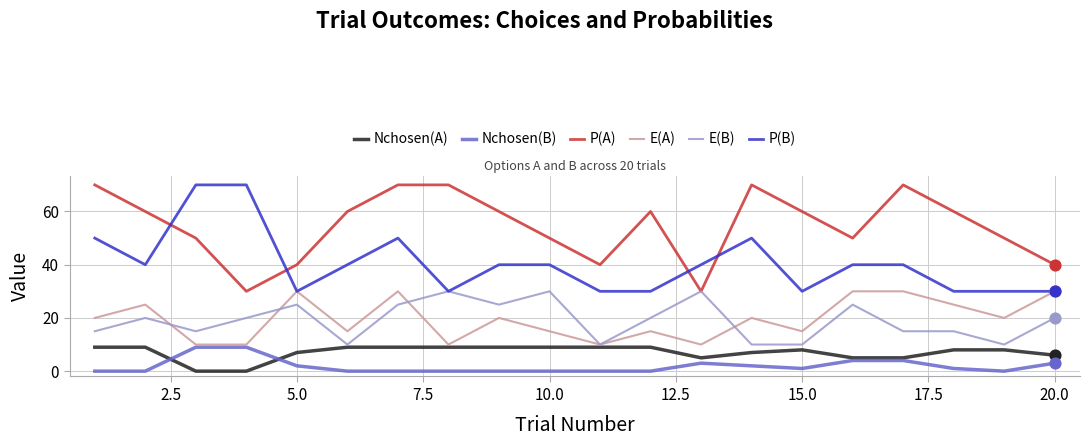

True or false: P(A) and E(A) intersect in this chart.

False